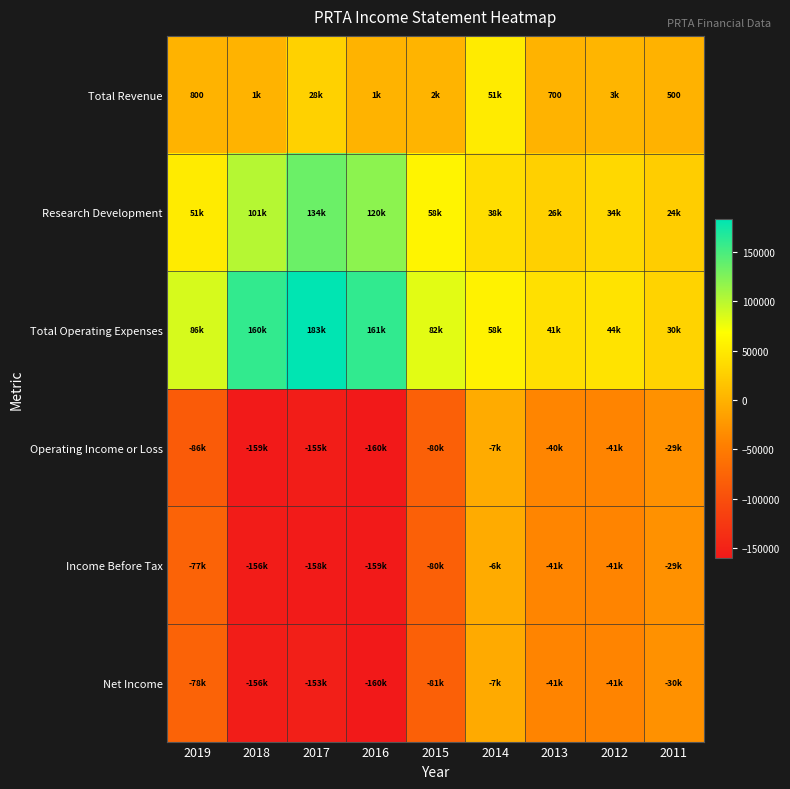

What is the sum of all Research Development values?

587300